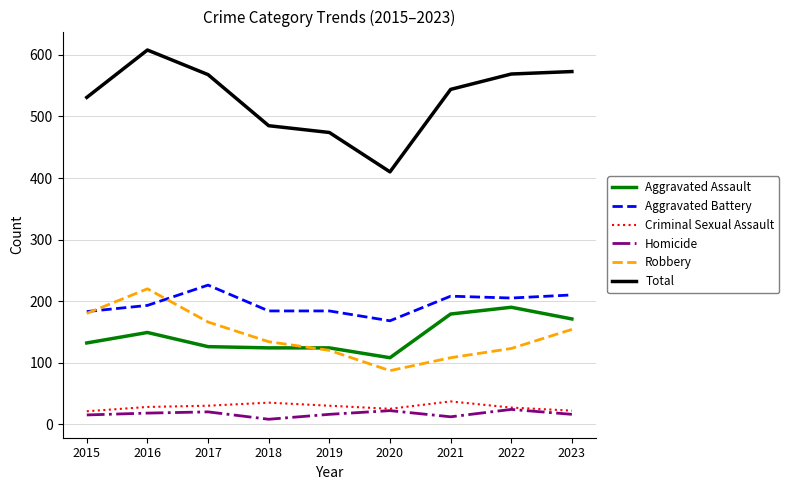

Which series has the largest total across all categories?

Total